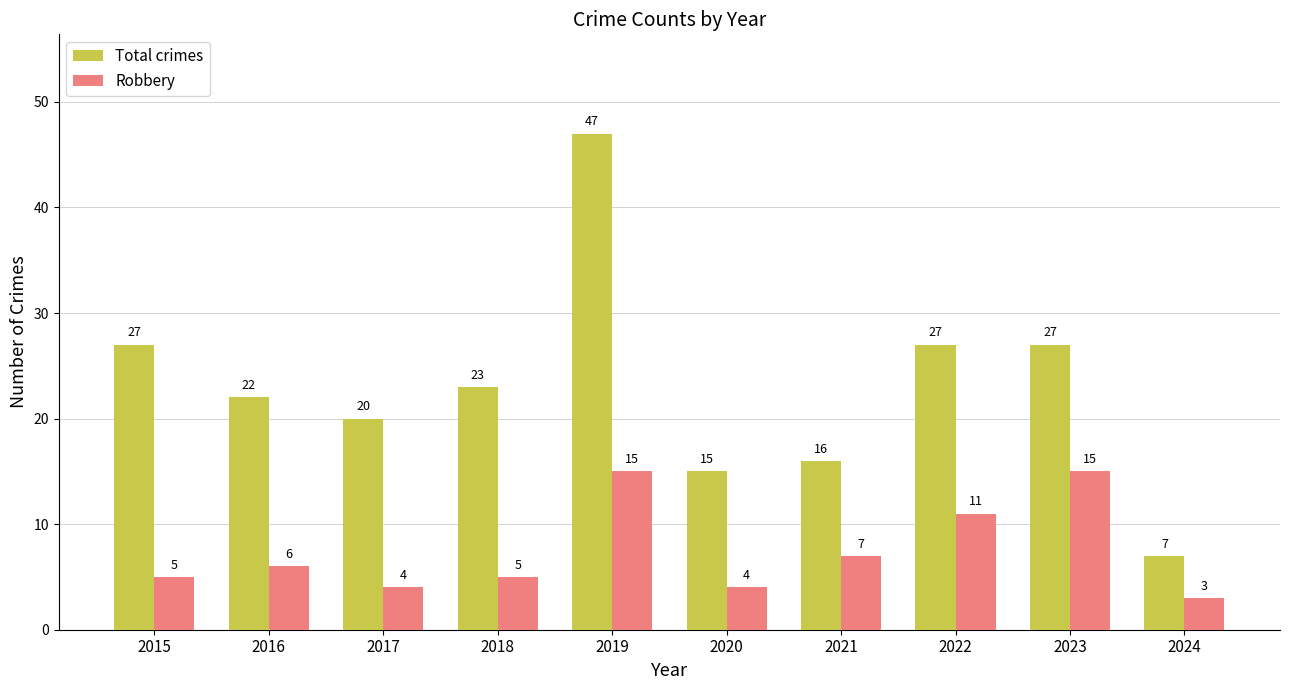

Which label corresponds to the smallest value in the chart?

2024